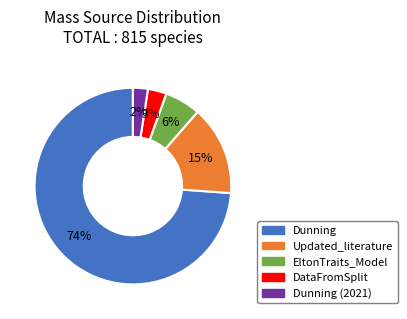

Is Dunning the majority of the pie?

Yes